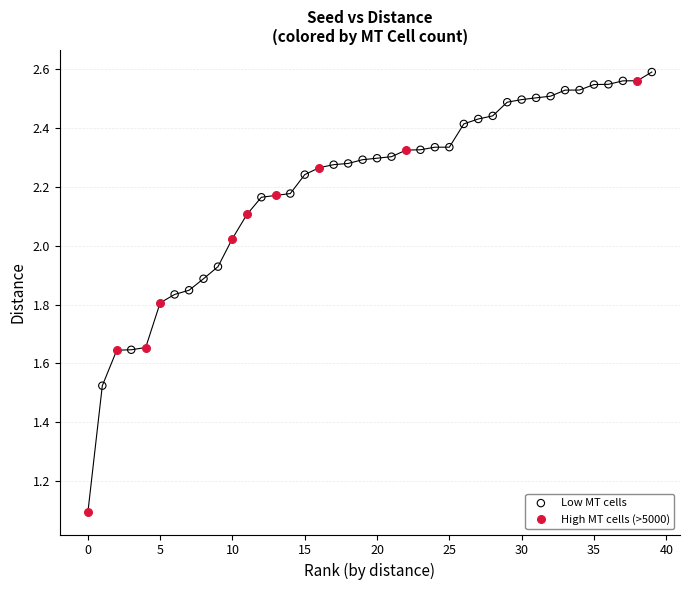

Which series has the widest spread of Y values?

High MT cells (>5000)